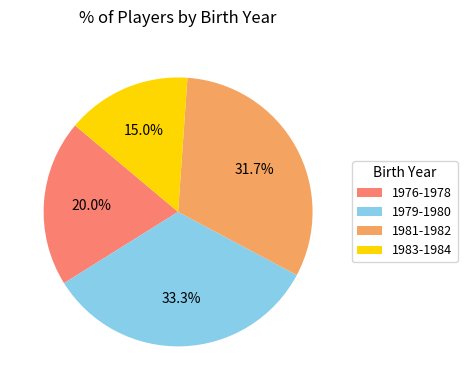

Between 1983-1984 and 1979-1980, which is larger?

1979-1980